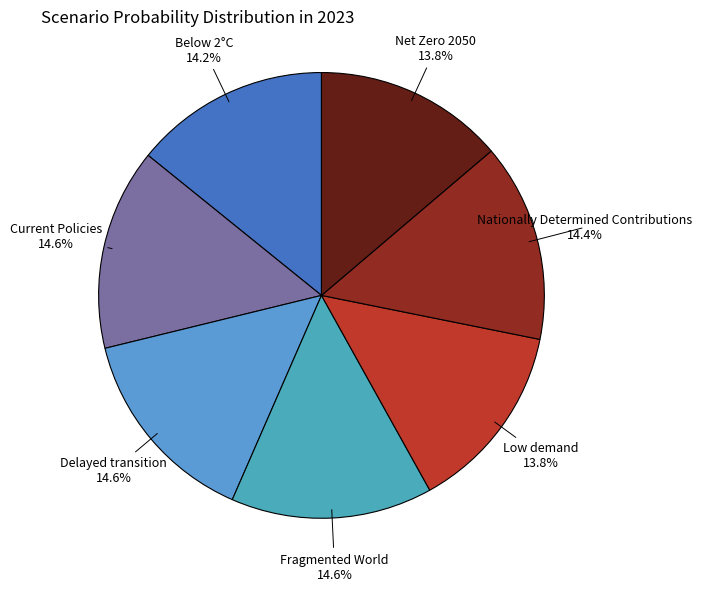

Which slice is the smallest?

Low demand